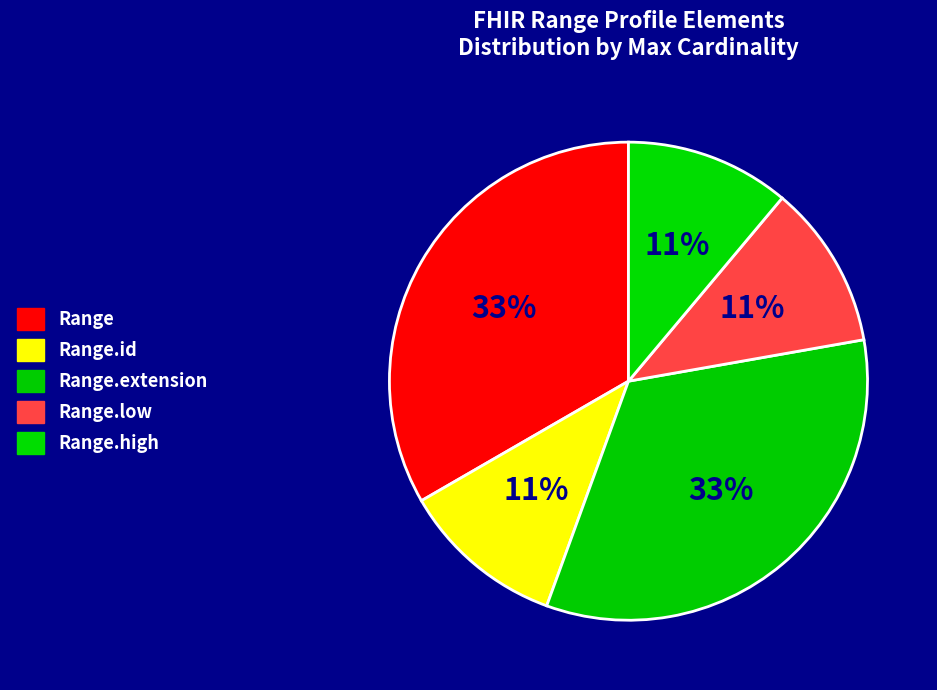

Count the number of slices in the pie.

5